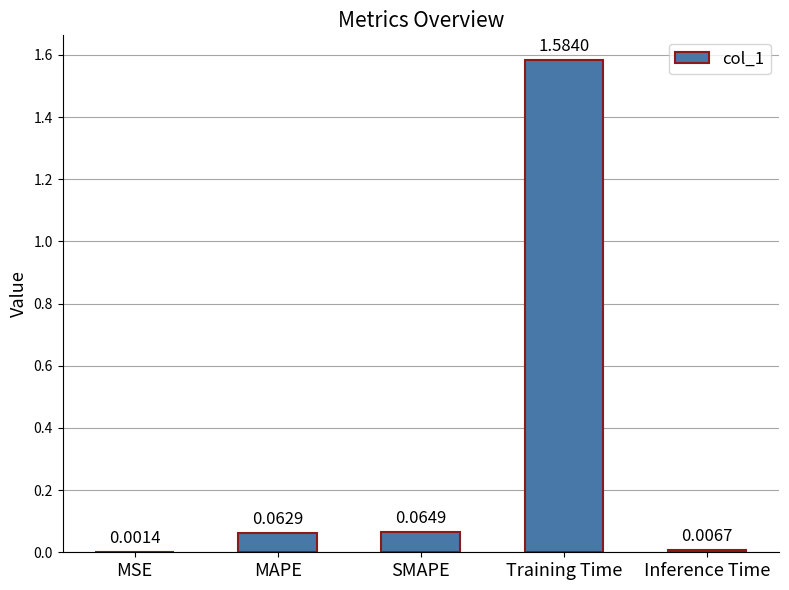

Which label corresponds to the largest value in the chart?

Training Time